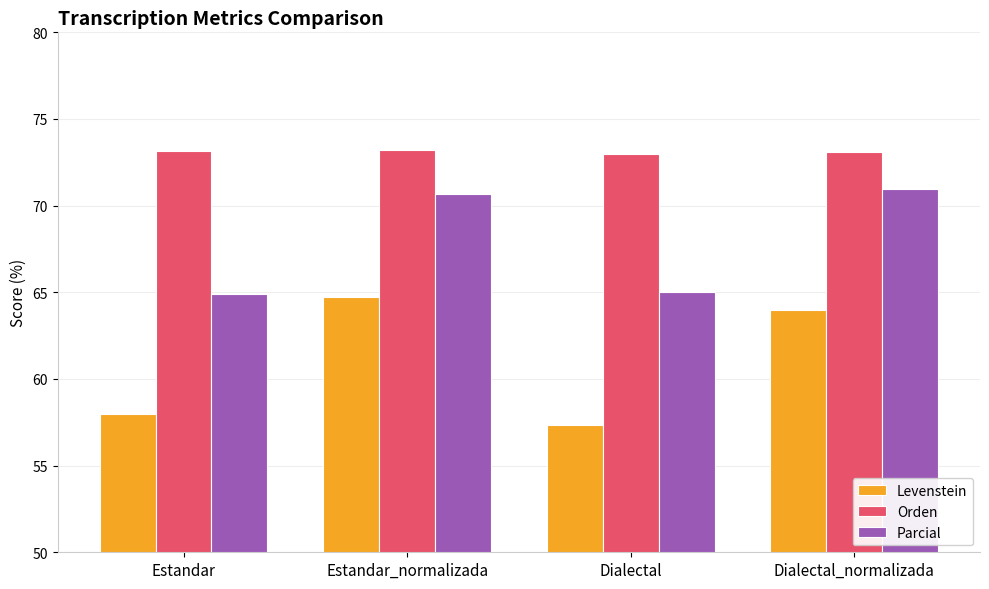

What is the maximum value for Parcial?

70.9